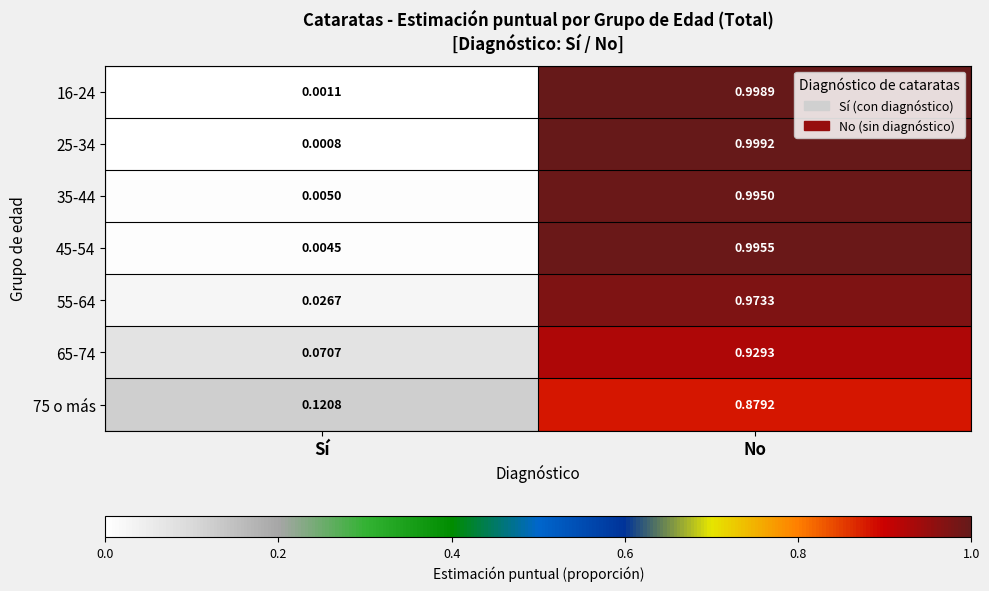

How many distinct data groups are displayed?

7